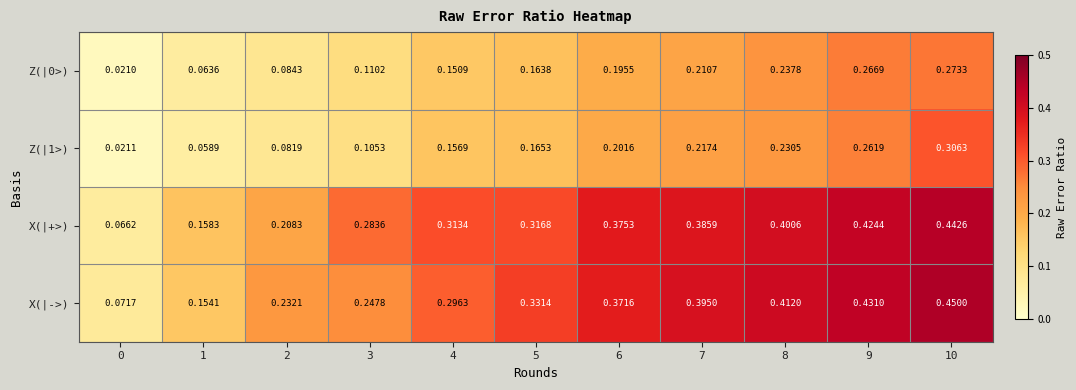

Count the number of categories in the chart.

11